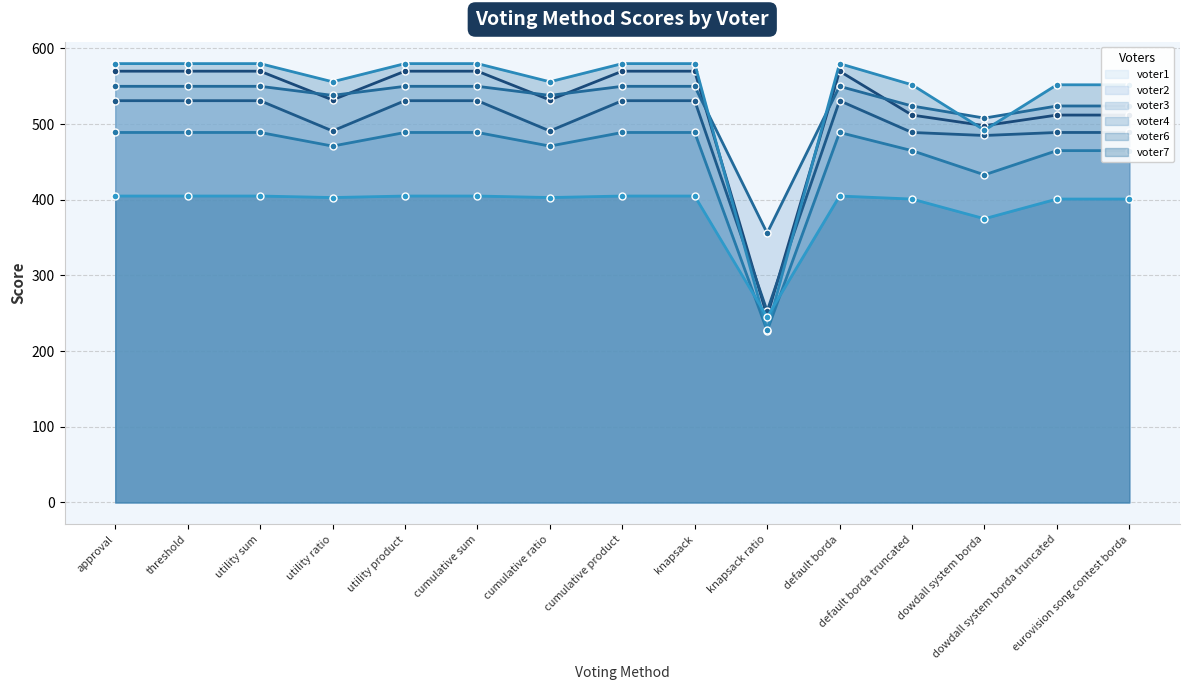

Reading left to right, list all the values displayed in this chart.

voter1: 570	570	570	532	570	570	532	570	570	246	570	512	498	512	512
voter2: 531	531	531	491	531	531	491	531	531	253	531	489	485	489	489
voter3: 550	550	550	538	550	550	538	550	550	356	550	524	508	524	524
voter4: 489	489	489	471	489	489	471	489	489	227	489	465	433	465	465
voter6: 580	580	580	556	580	580	556	580	580	228	580	552	492	552	552
voter7: 405	405	405	403	405	405	403	405	405	245	405	401	375	401	401